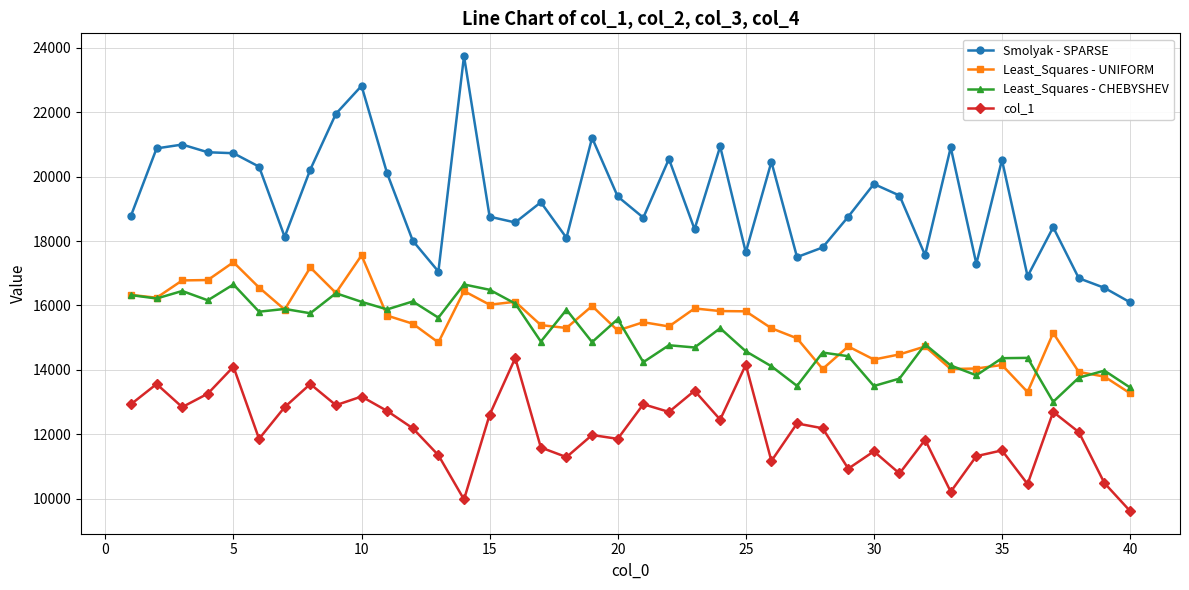

Which series has the largest range (max minus min)?

Smolyak - SPARSE